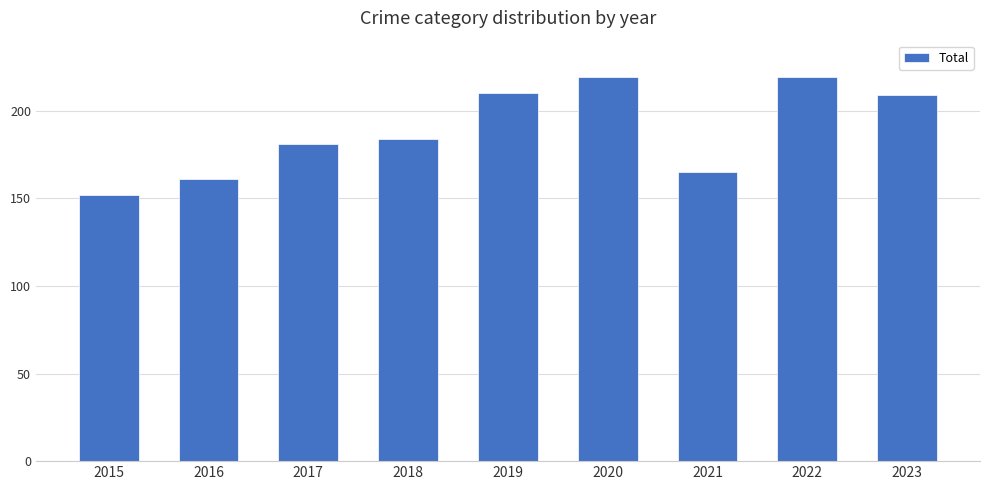

Count the number of data series in this chart.

1